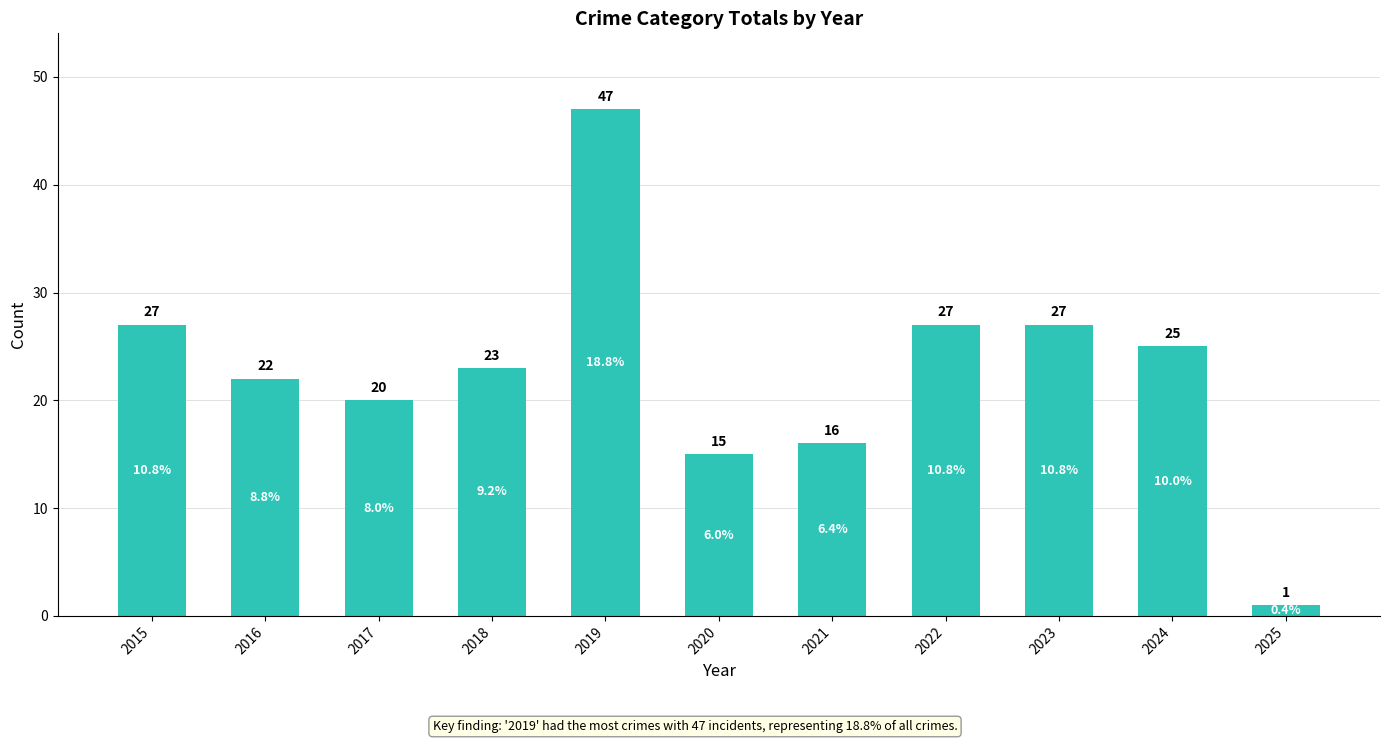

At which label is the value closest to 24?

2018